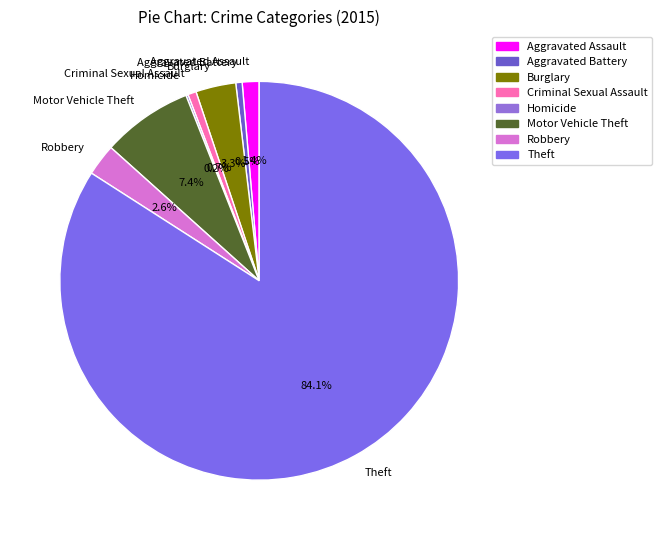

Approximately how many times larger is the value at Theft compared to Aggravated Battery?

163.7